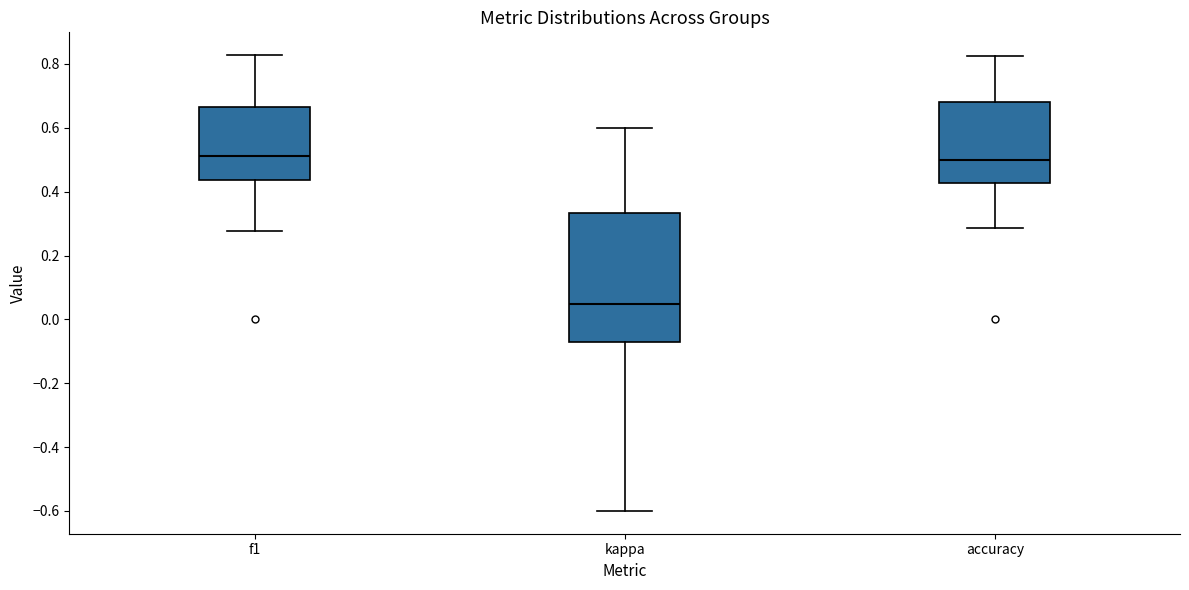

Comparing the boxes themselves (not the whiskers), which one is the tallest?

kappa